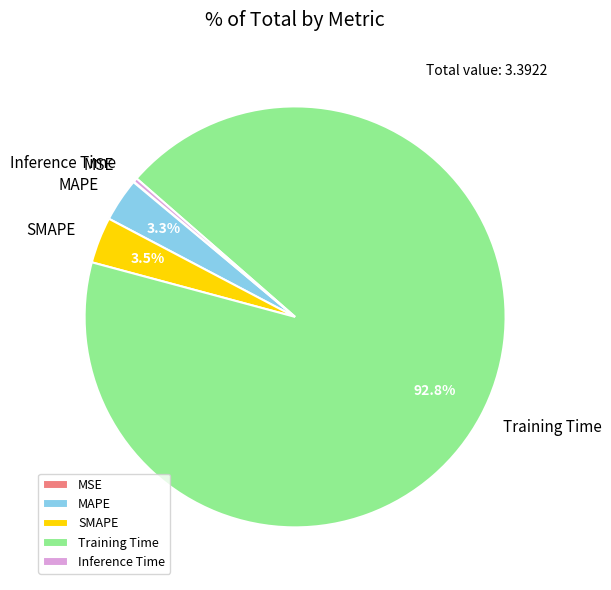

Which has a higher value, Training Time or MAPE?

Training Time